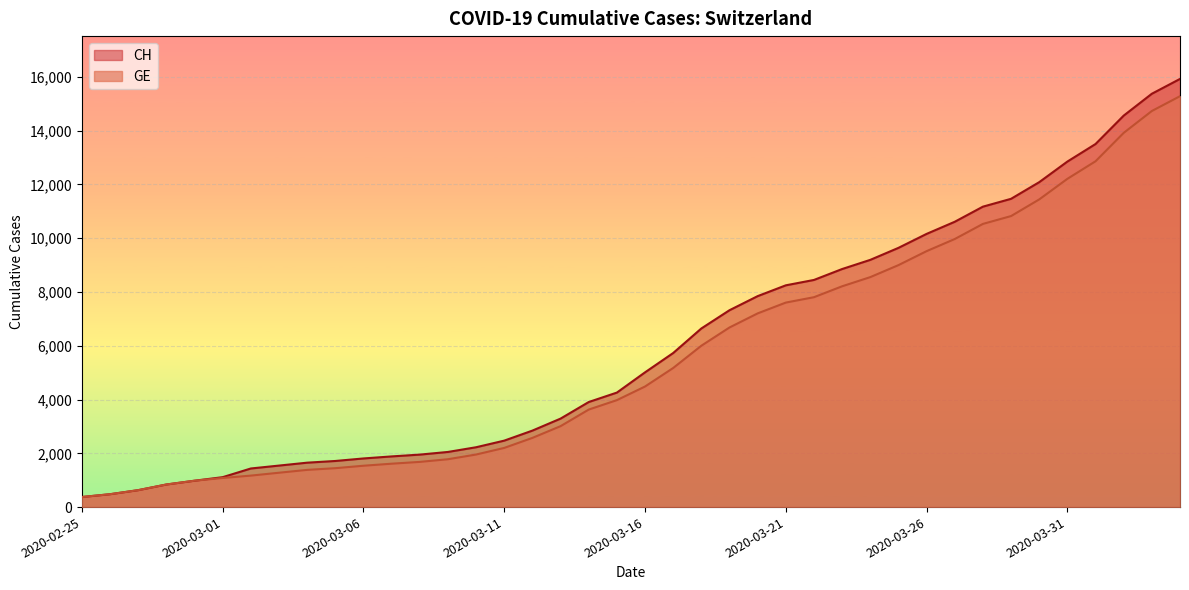

Rank the series by their average value, from highest to lowest.

CH, GE